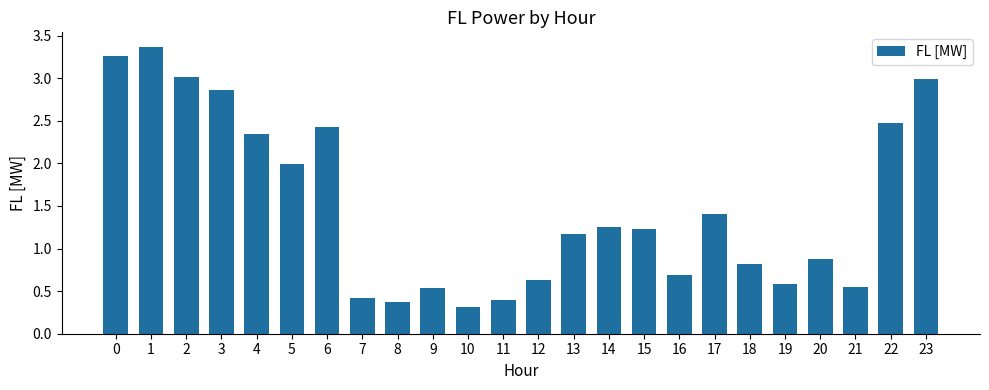

How many categories are shown in the chart?

24